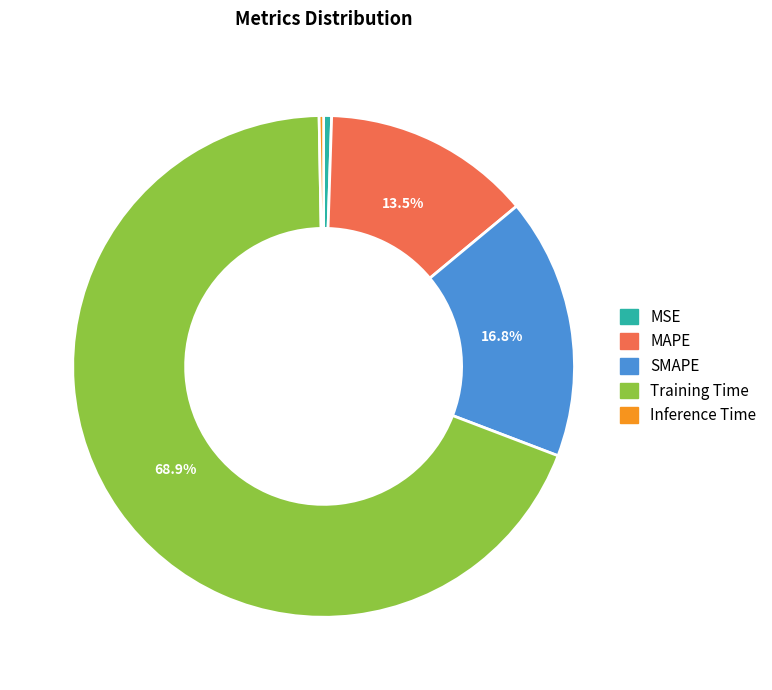

True or false: Training Time accounts for 58% of the total.

False